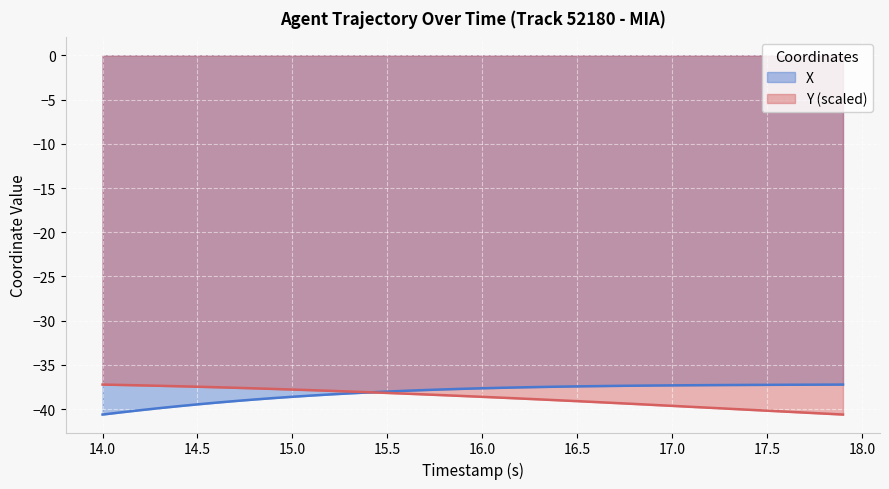

Is it true that Y (scaled) equals -38.2 at 15.5?

True